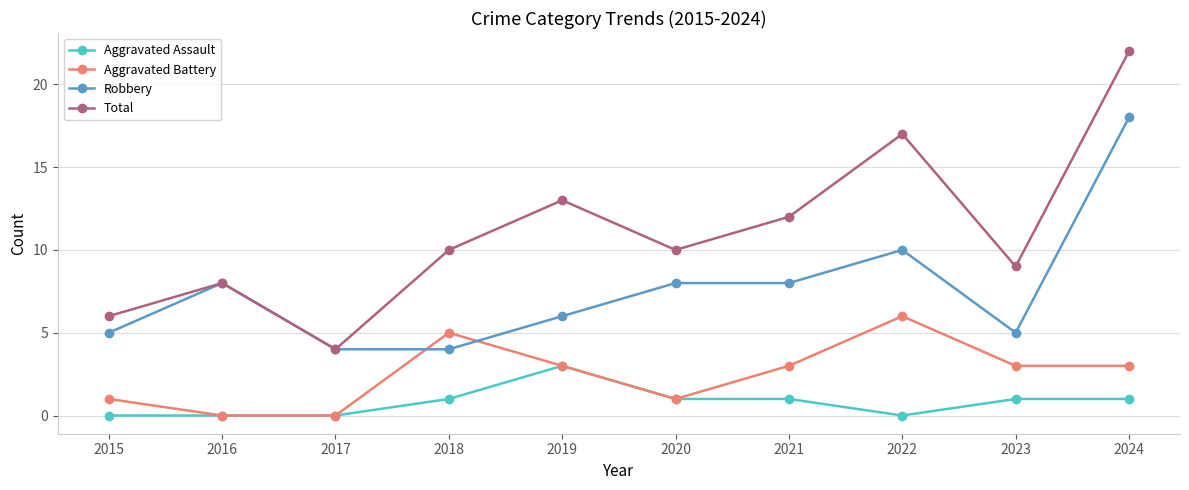

What is the difference between the highest and lowest values at 2016?

8